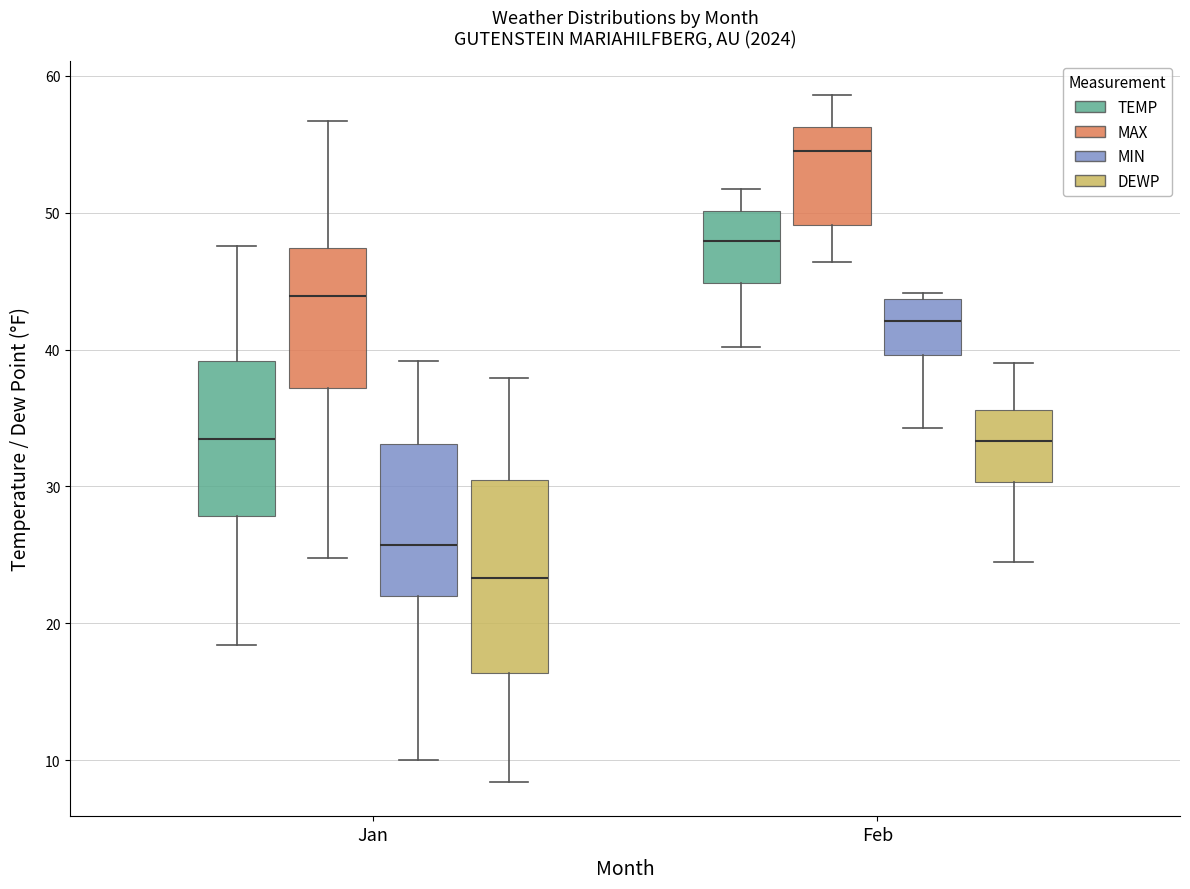

Which box is the tallest, from its lower edge to its upper edge?

Jan (DEWP)